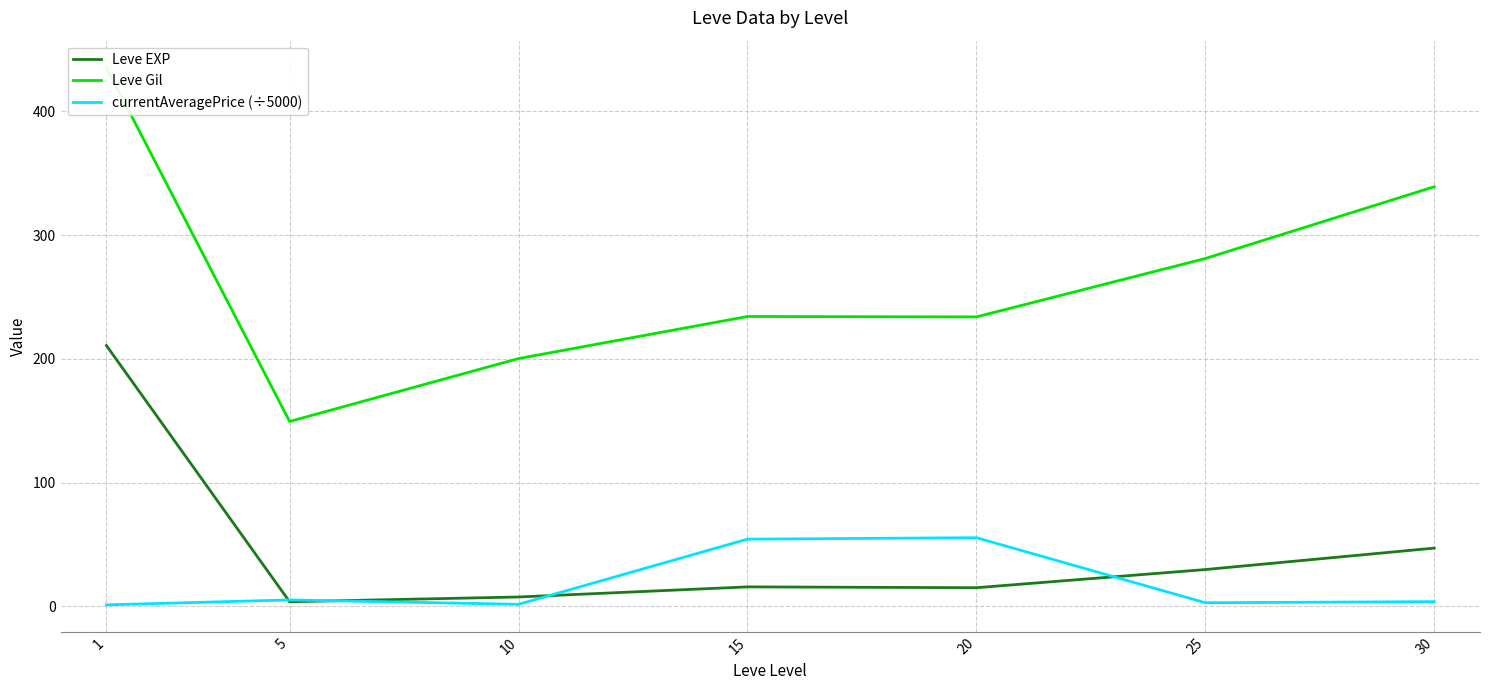

At which label is currentAveragePrice (÷5000) closest to 28?

5